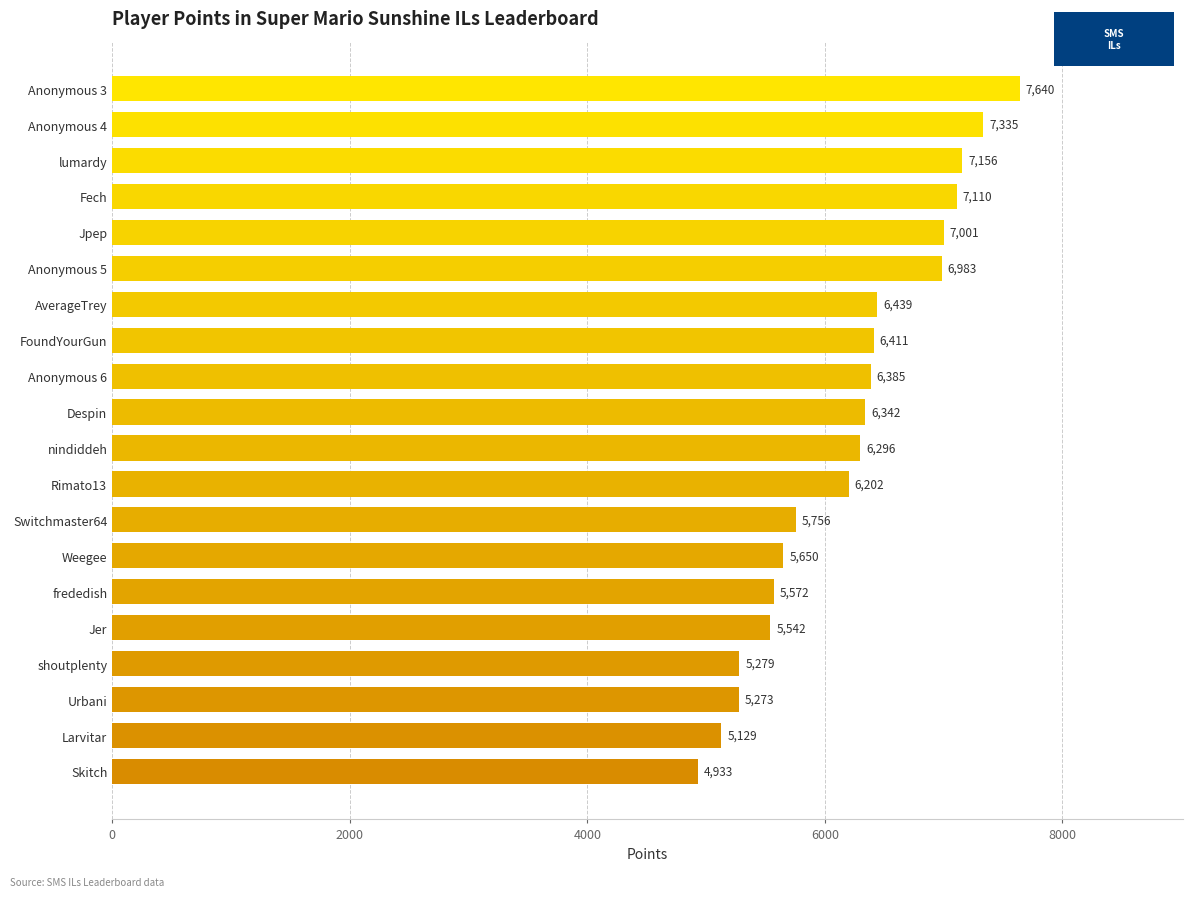

What is the approximate value at Despin, to the nearest 10?

6340